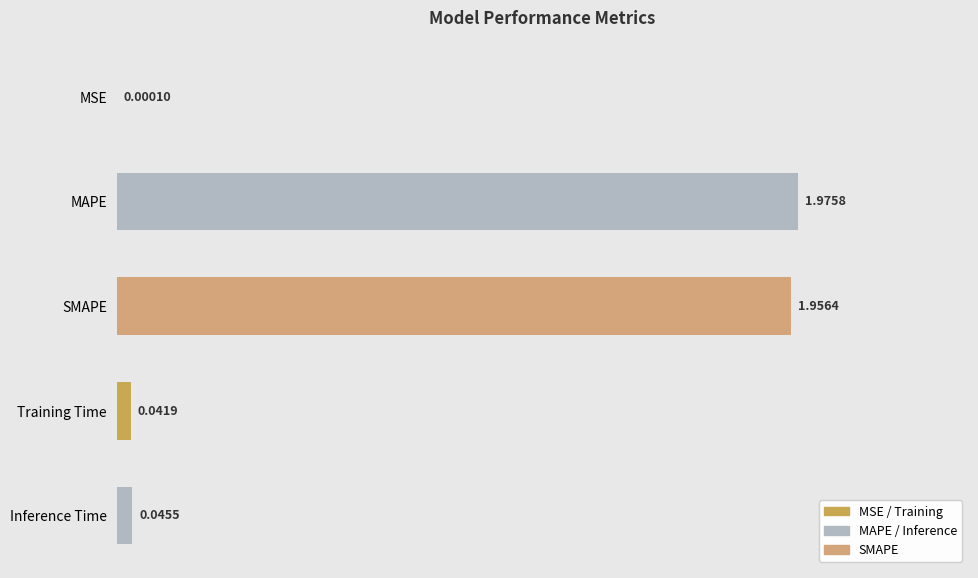

What is the sum of all values?

4.0